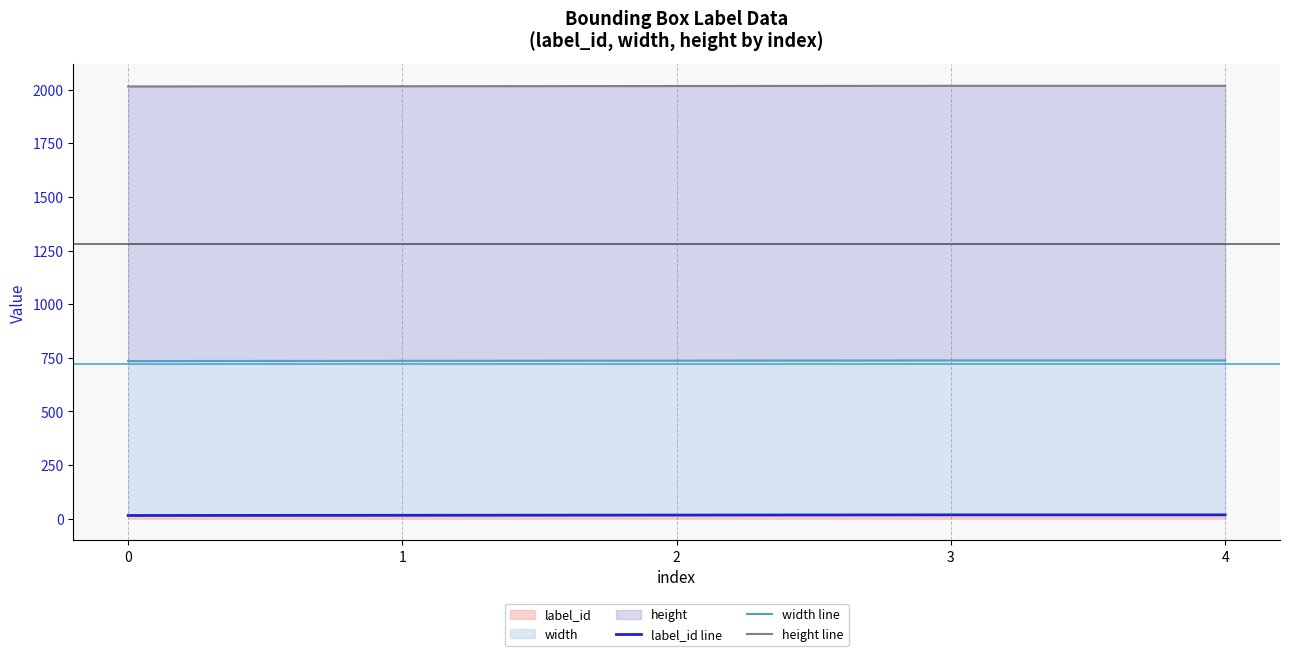

Is the value of width line at 2 greater than the value of label_id line at 0?

Yes